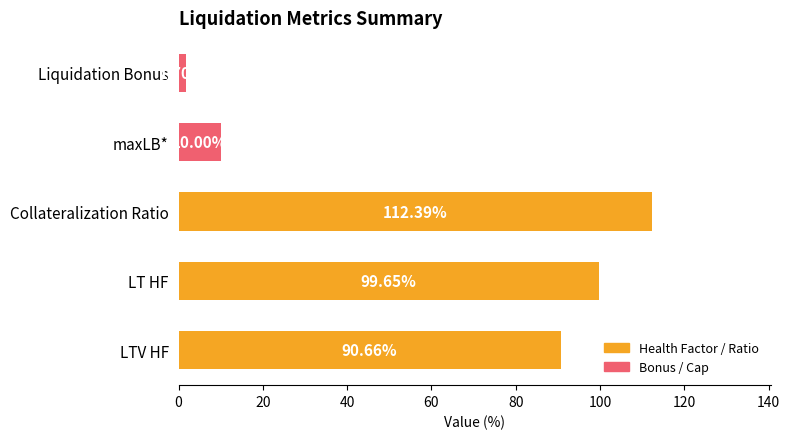

Which has a higher value, LTV HF or LT HF?

LT HF